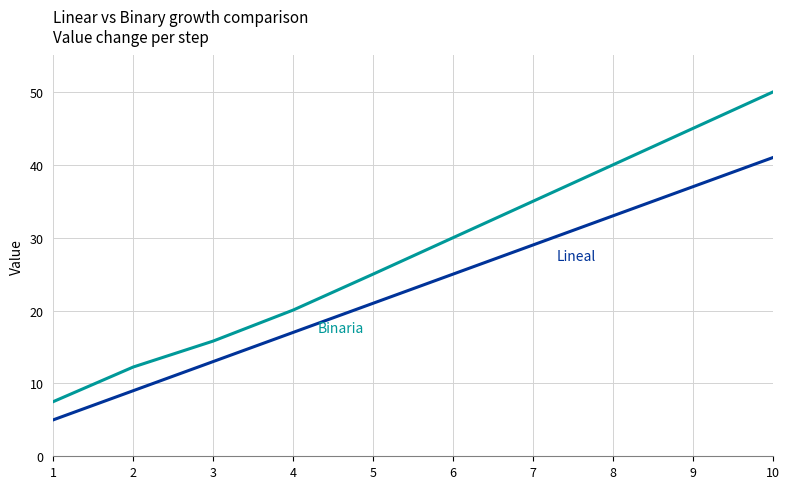

What is the total value across all series at 4?

37.1